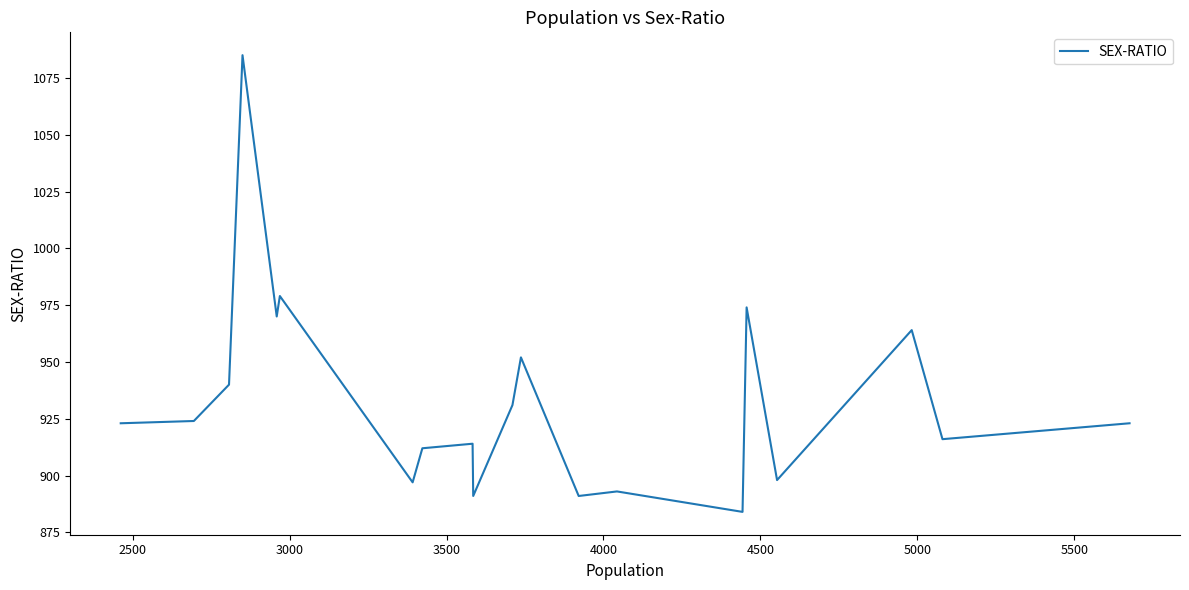

How many values exceed 923?

9